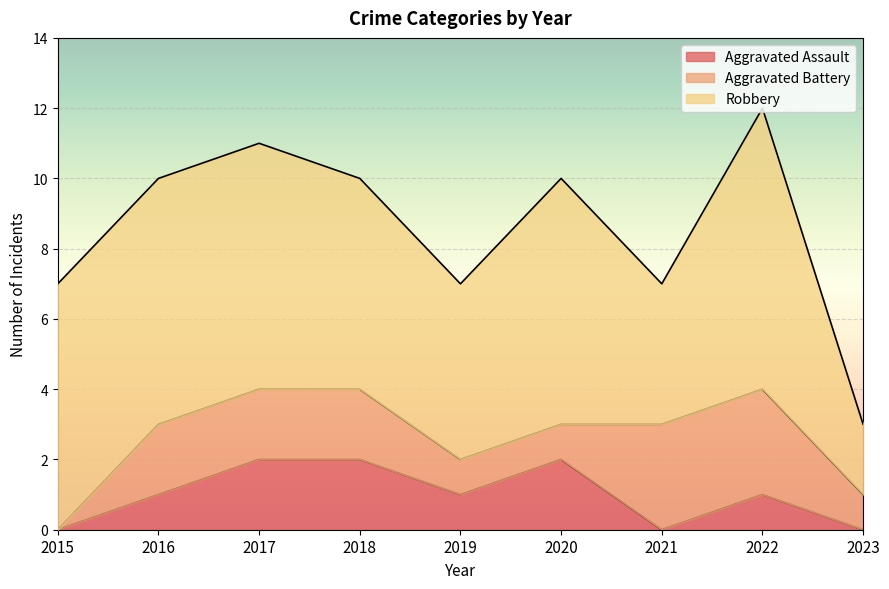

What is the value of the Robbery point at the 7th from the left?

4